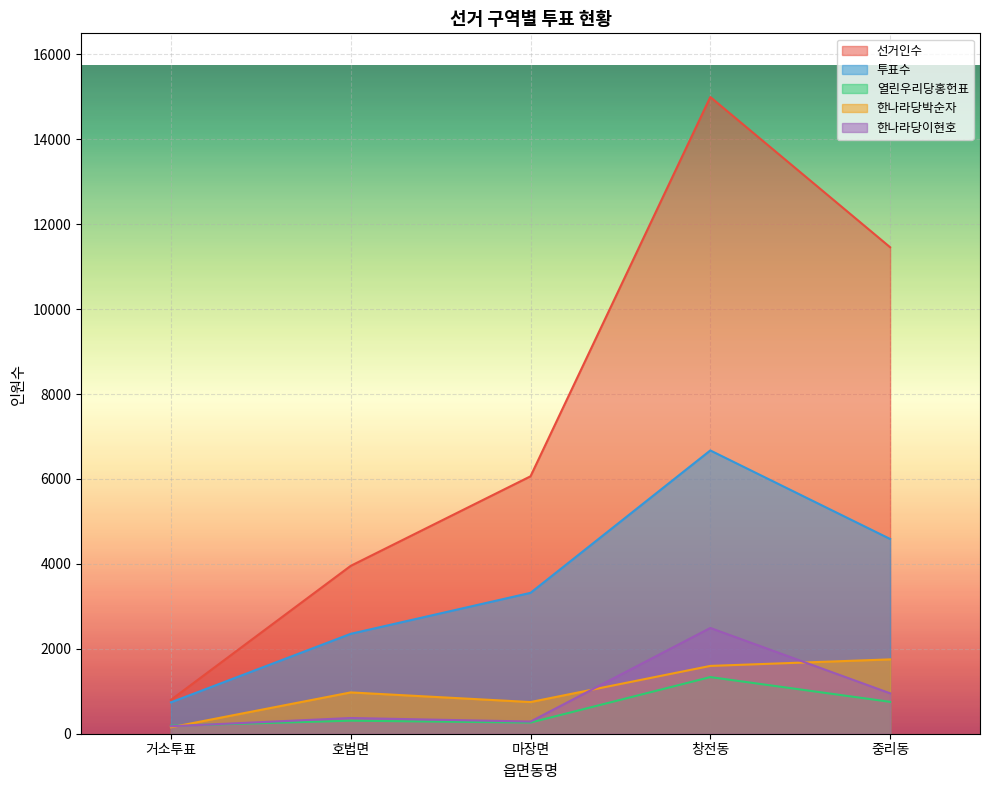

At which label is 한나라당박순자 closest to 951?

호법면